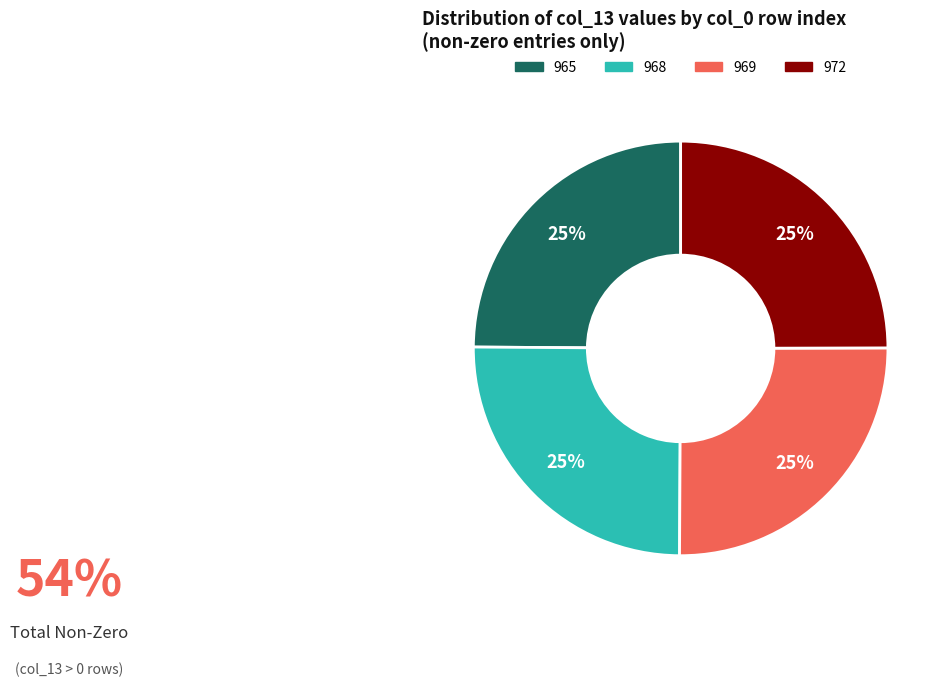

Is there a majority slice in this chart?

No